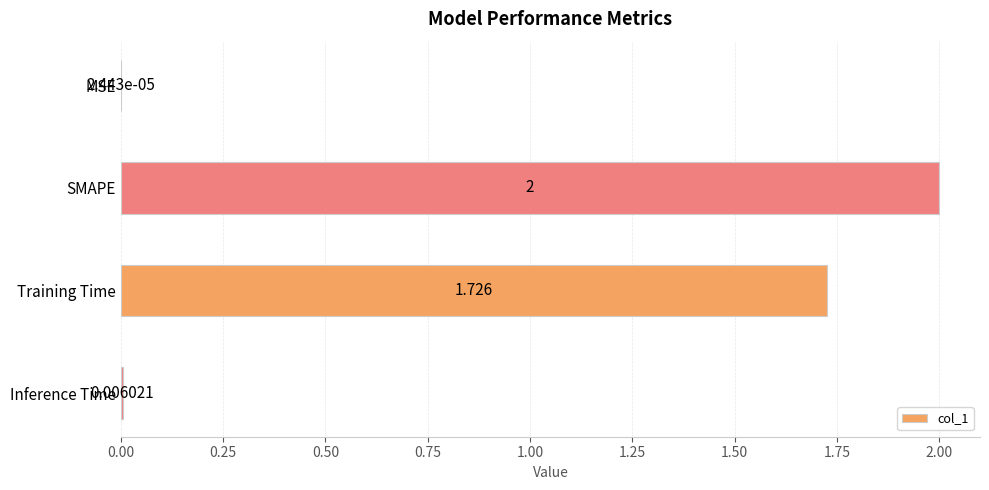

Which label corresponds to the largest value in the chart?

SMAPE